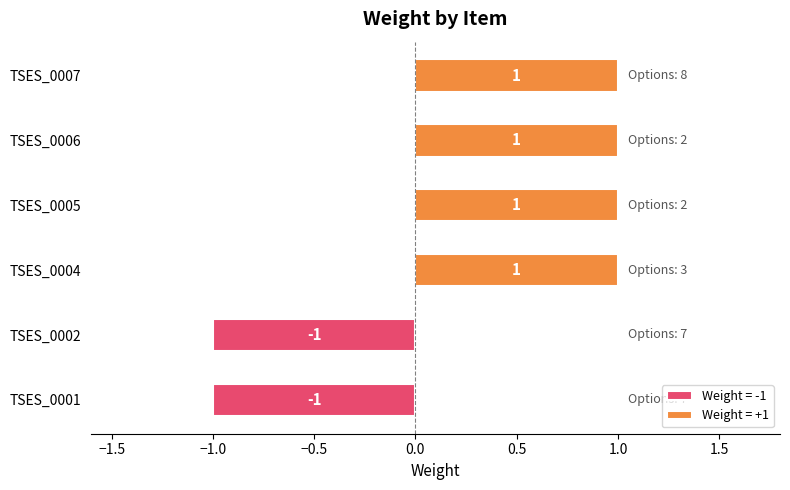

What is the difference between the maximum and minimum values?

2